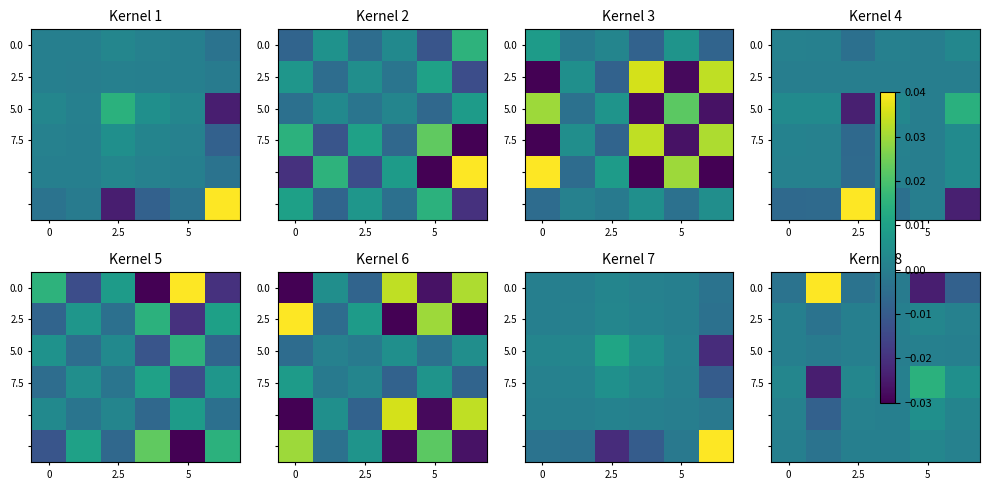

The 5.0 series shows 0.0 at 5. True or false?

True